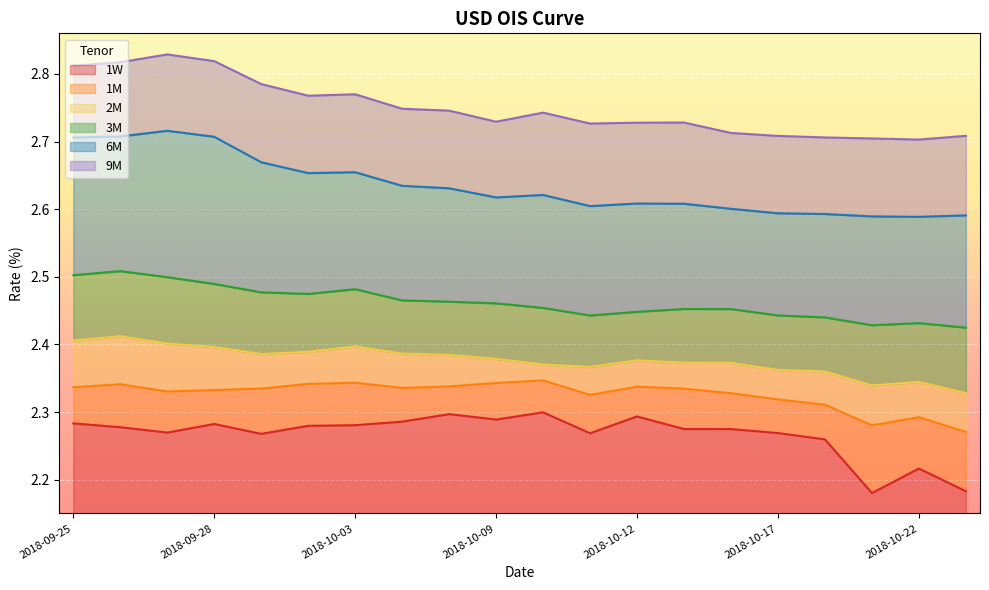

In 6M, how many points are higher than both neighbors (excluding endpoints)?

4